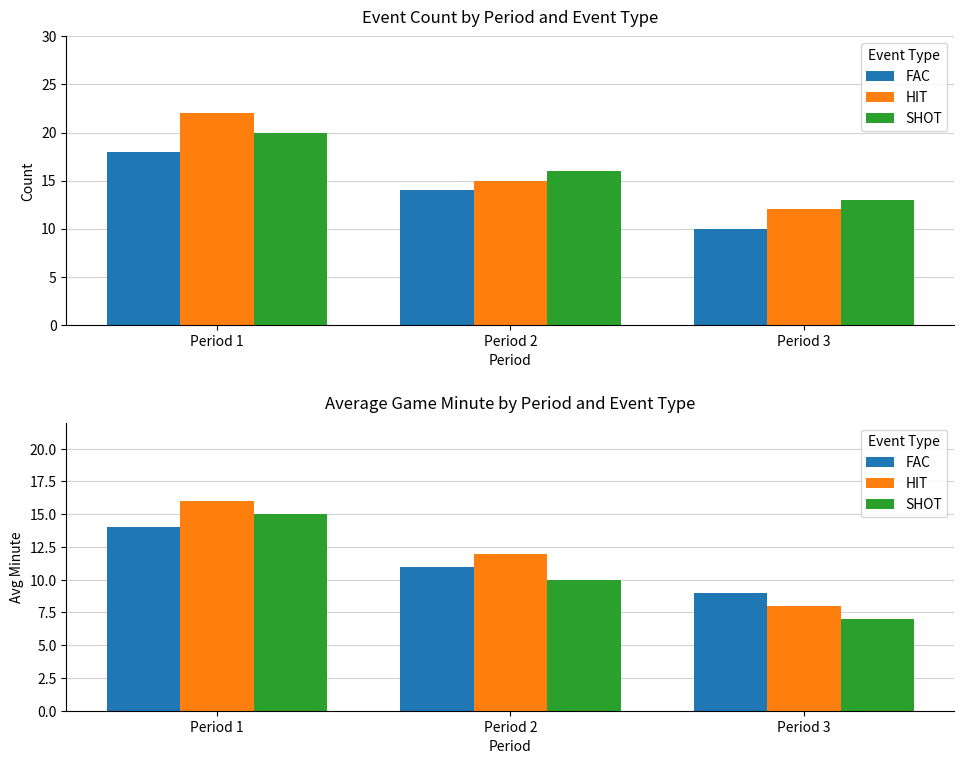

How many bars are there in each group?

3